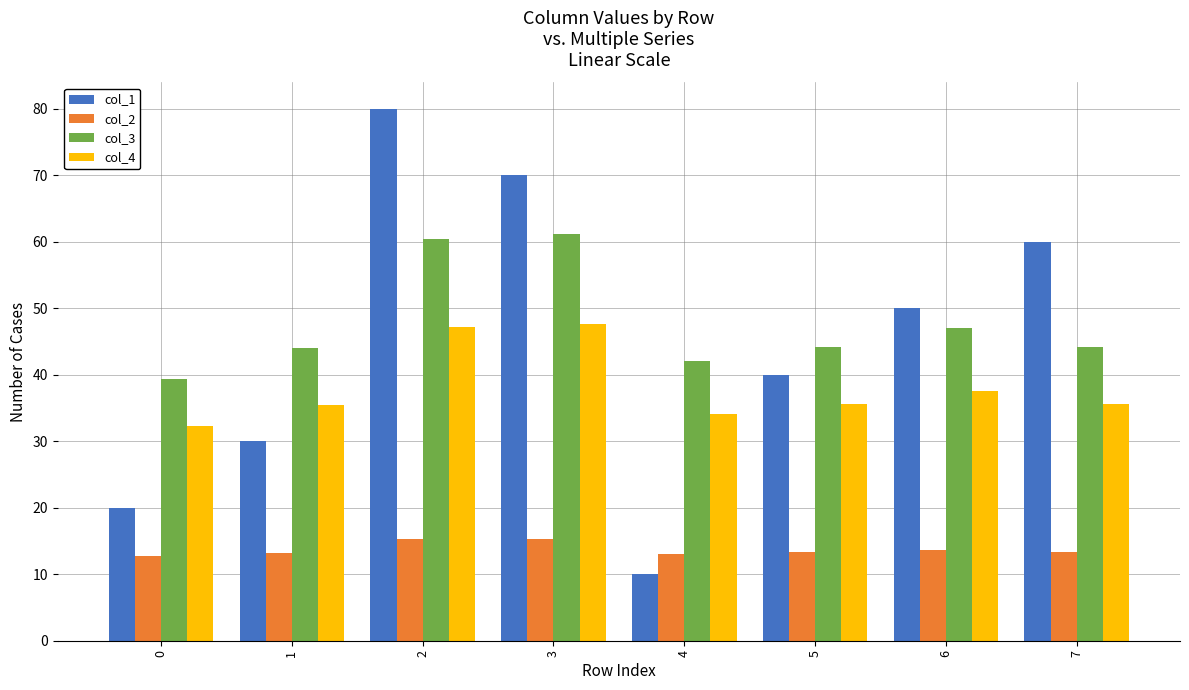

Which series has the largest total across all categories?

col_3